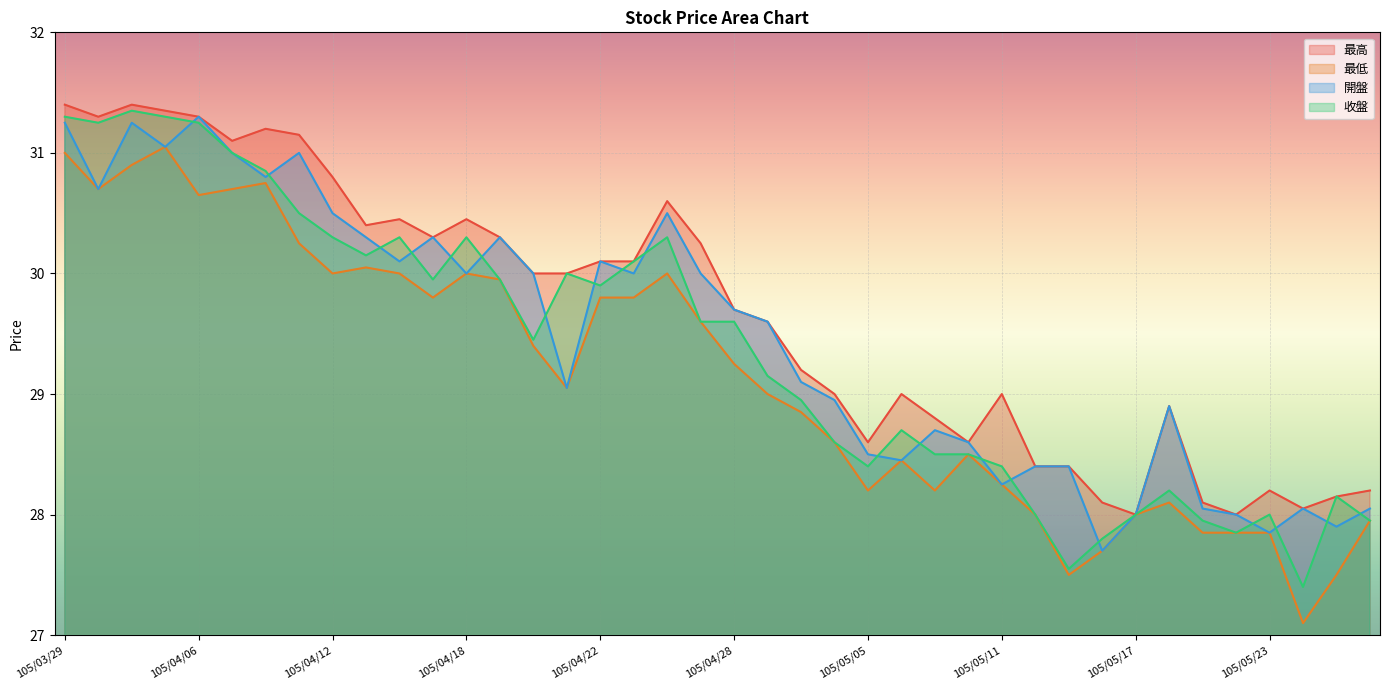

How many series are shown in this chart?

4